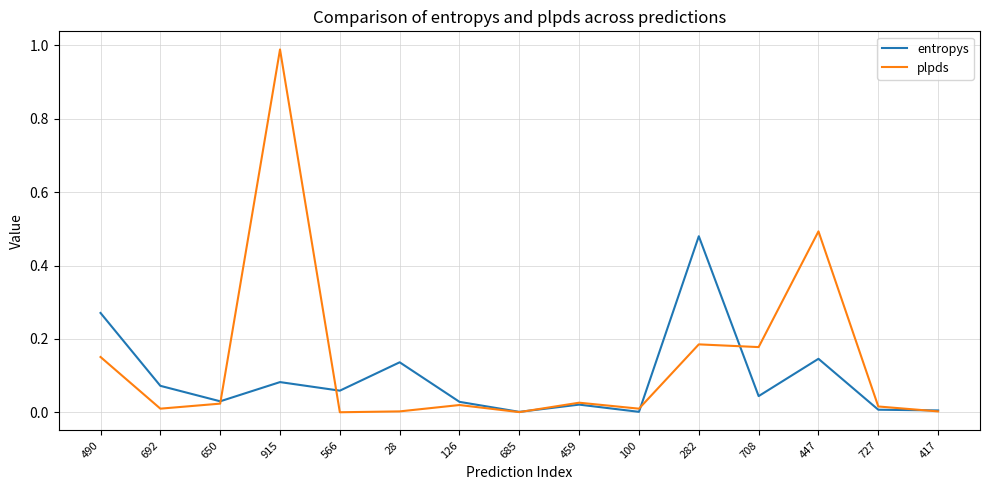

The plpds series shows 0.0 at 417. True or false?

True